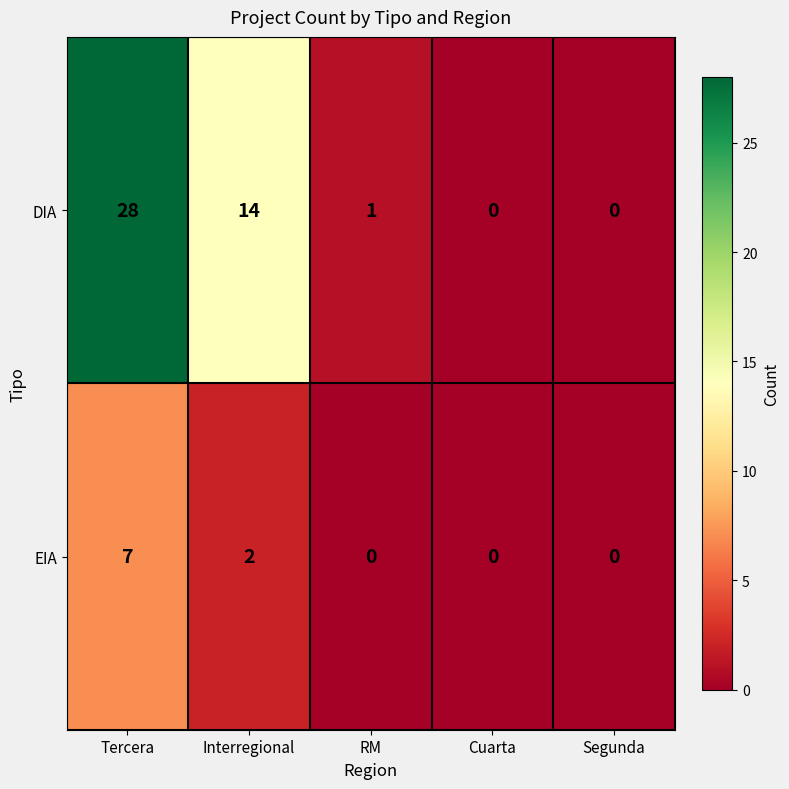

Reading left to right, extract all data points from this chart.

DIA: 28	14	1	0	0
EIA: 7	2	0	0	0